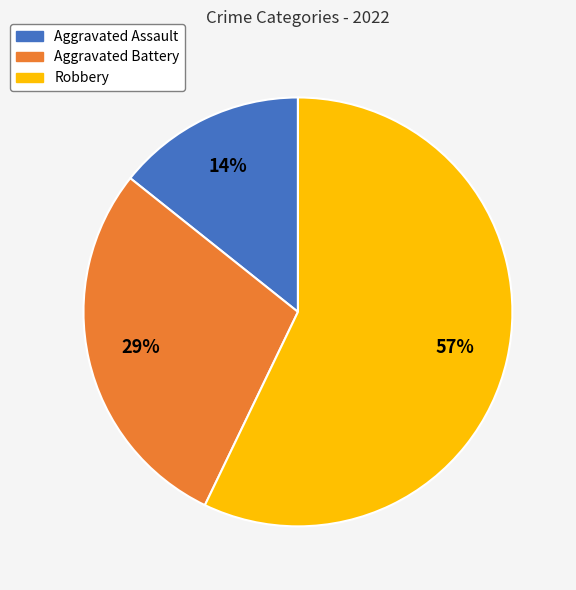

Does any single category account for the majority?

Yes